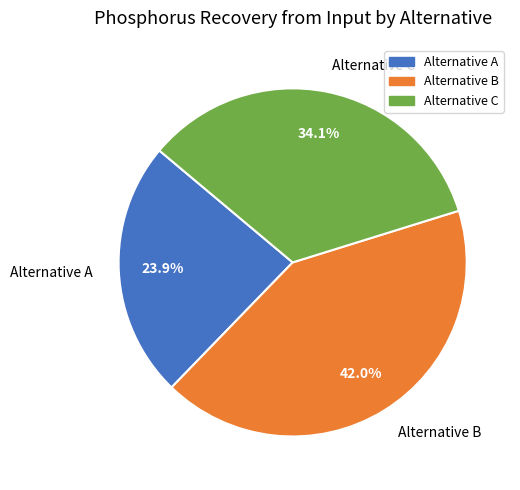

Which category has the biggest portion of the pie?

Alternative B